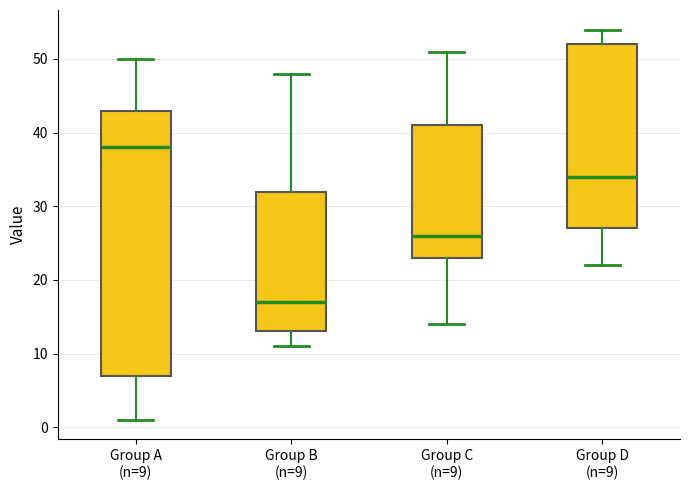

Reading left to right, transcribe this box plot: for each box, give where its median line is, the range the box spans, and where its two whiskers end, as read against the y-axis. The values are not printed on the chart, so give them approximately, as read against the axis.

Group A (n=9): median 38, box 7 to 43, whiskers 1 to 50
Group B (n=9): median 17, box 13 to 32, whiskers 11 to 48
Group C (n=9): median 26, box 23 to 41, whiskers 14 to 51
Group D (n=9): median 34, box 27 to 52, whiskers 22 to 54